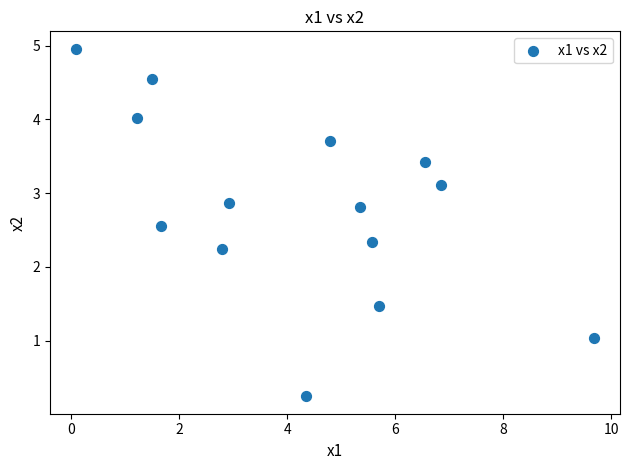

What is the range of Y values (max minus min)?

4.7